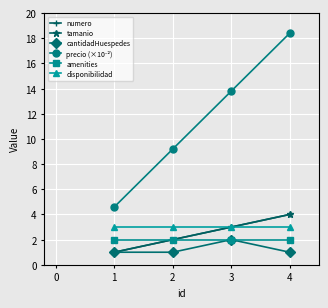

Does the chart have visible grid lines?

Yes